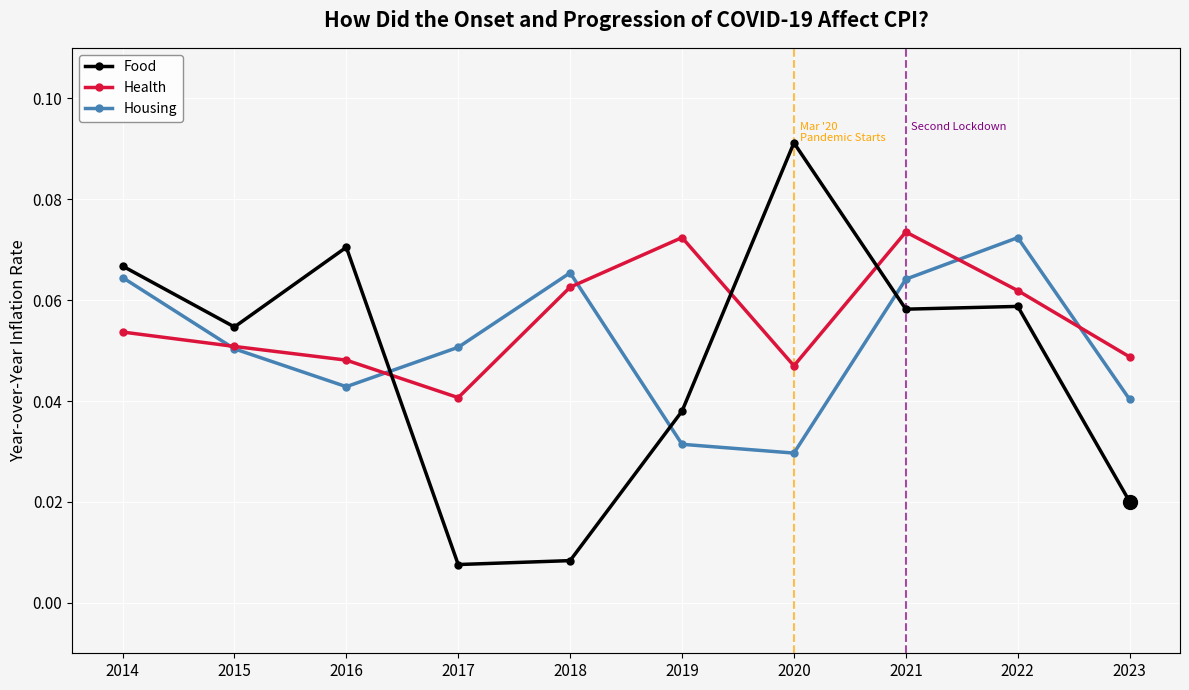

What is the difference between the maximum and minimum values in the Food series?

0.1